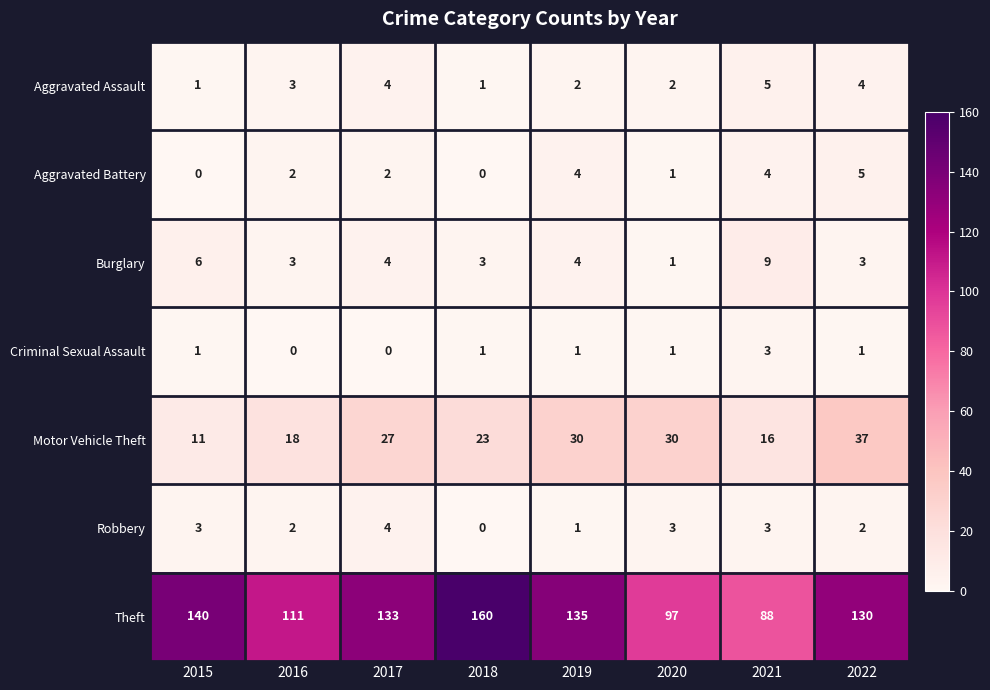

The Burglary series shows 1 at 2020. True or false?

True